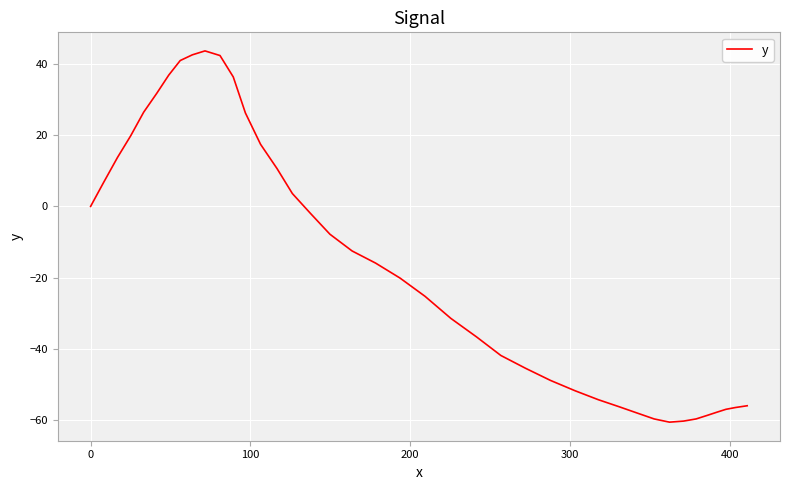

What is the greatest value displayed?

43.6